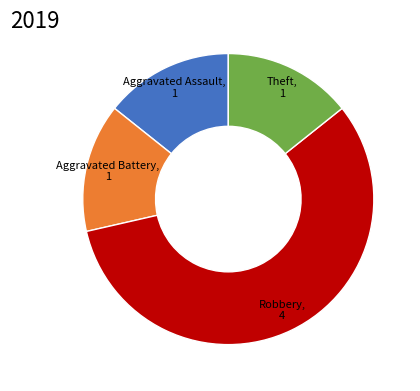

Count the number of slices in the pie.

4